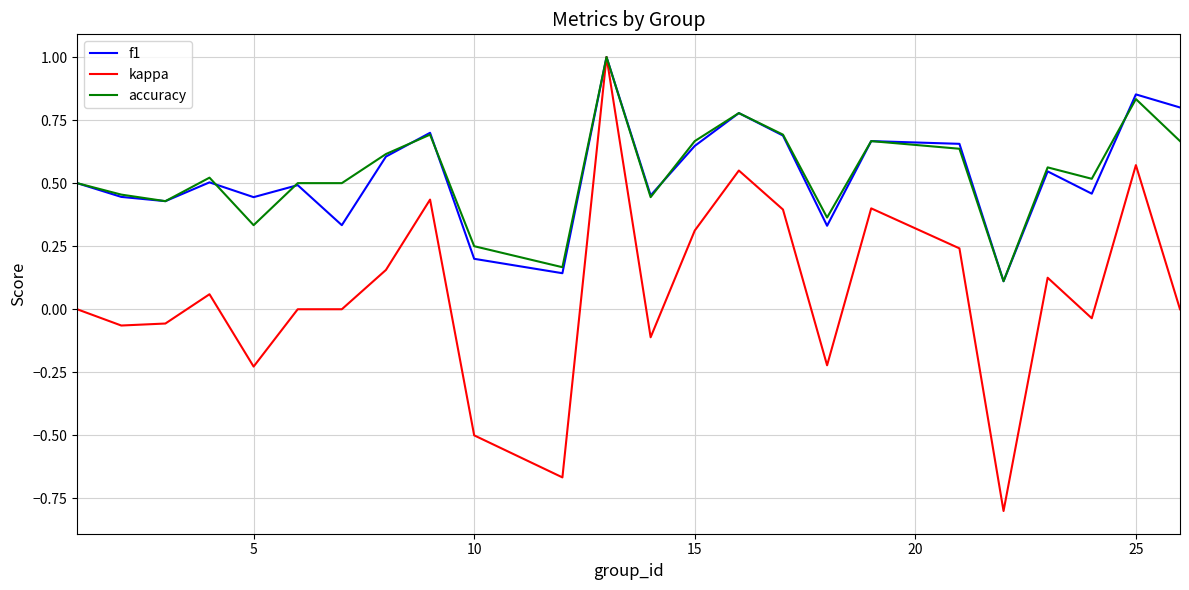

What is the minimum value shown in the chart?

-0.8